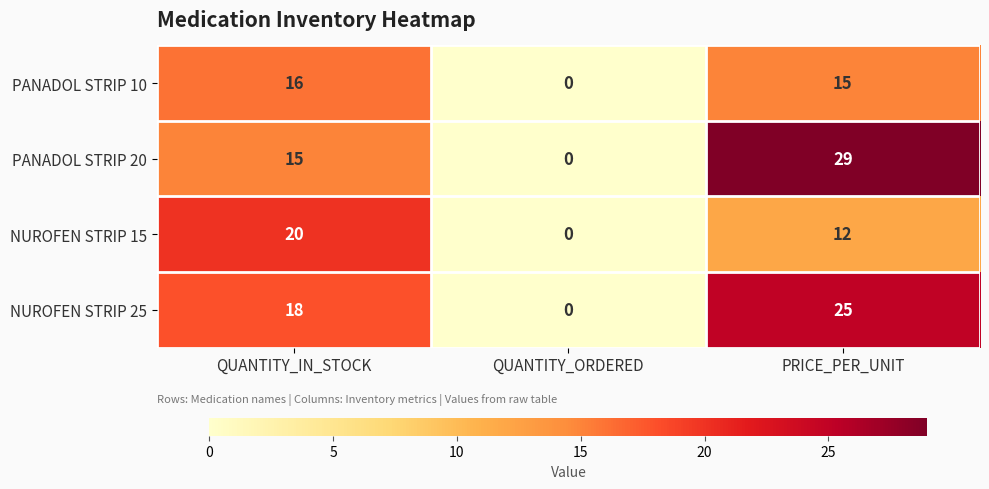

The PANADOL STRIP 10 series shows 15 at PRICE_PER_UNIT. True or false?

True